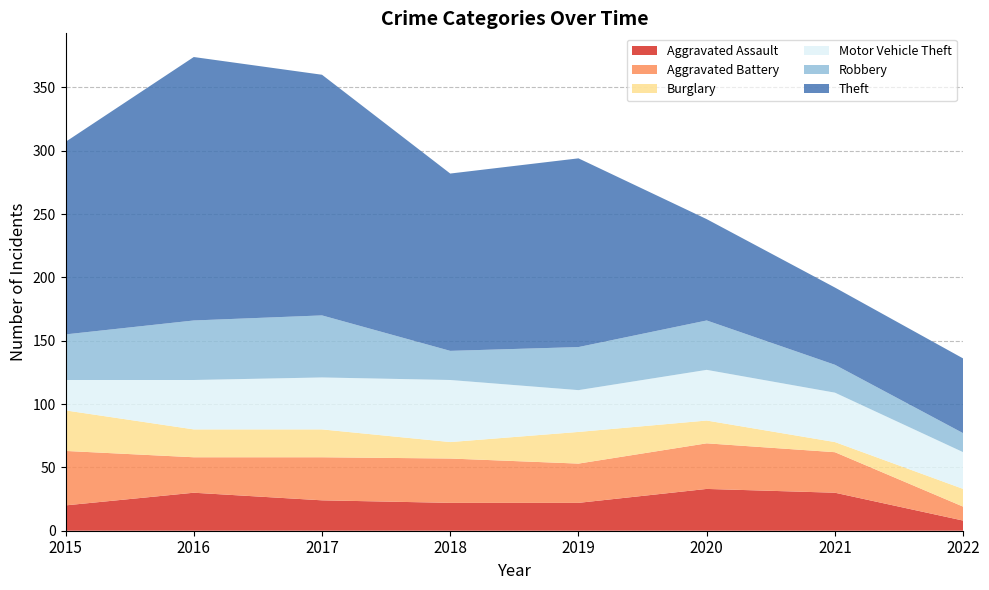

Reading left to right, what are all the values shown in this chart?

Aggravated Assault: 20	30	24	22	22	33	30	8
Aggravated Battery: 43	28	34	35	31	36	32	11
Burglary: 32	22	22	13	25	18	8	14
Motor Vehicle Theft: 24	39	41	49	33	40	39	29
Robbery: 36	47	49	23	34	39	22	15
Theft: 152	208	190	140	149	80	61	59